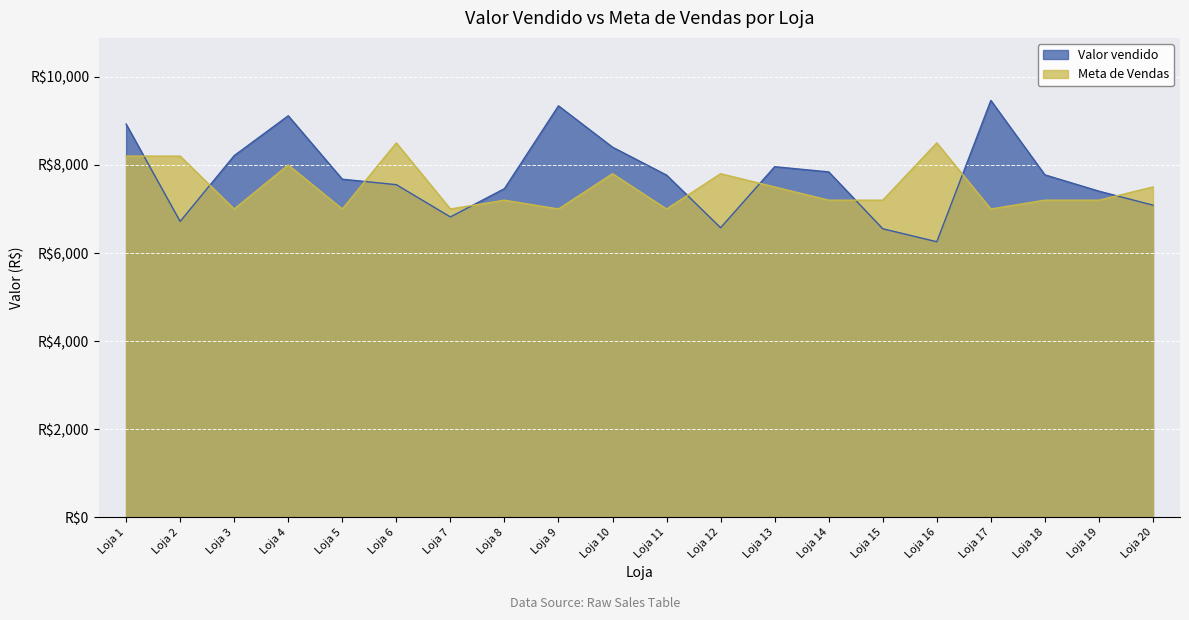

What is the value of the Meta de Vendas point at the 9th from the left?

7000.0